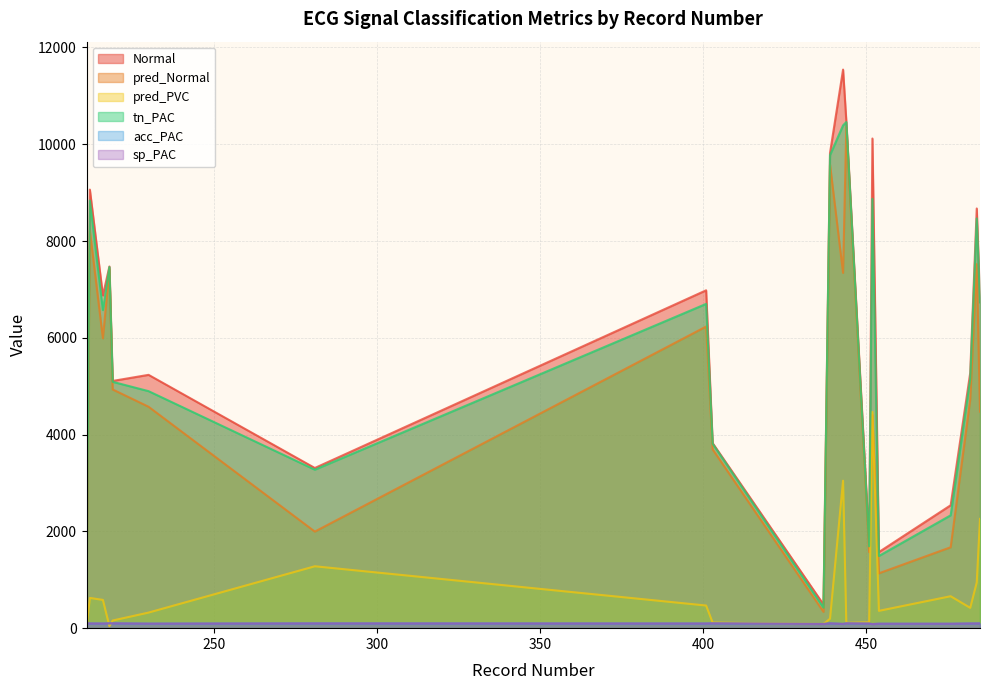

How many data points in pred_PVC are less than 420?

10